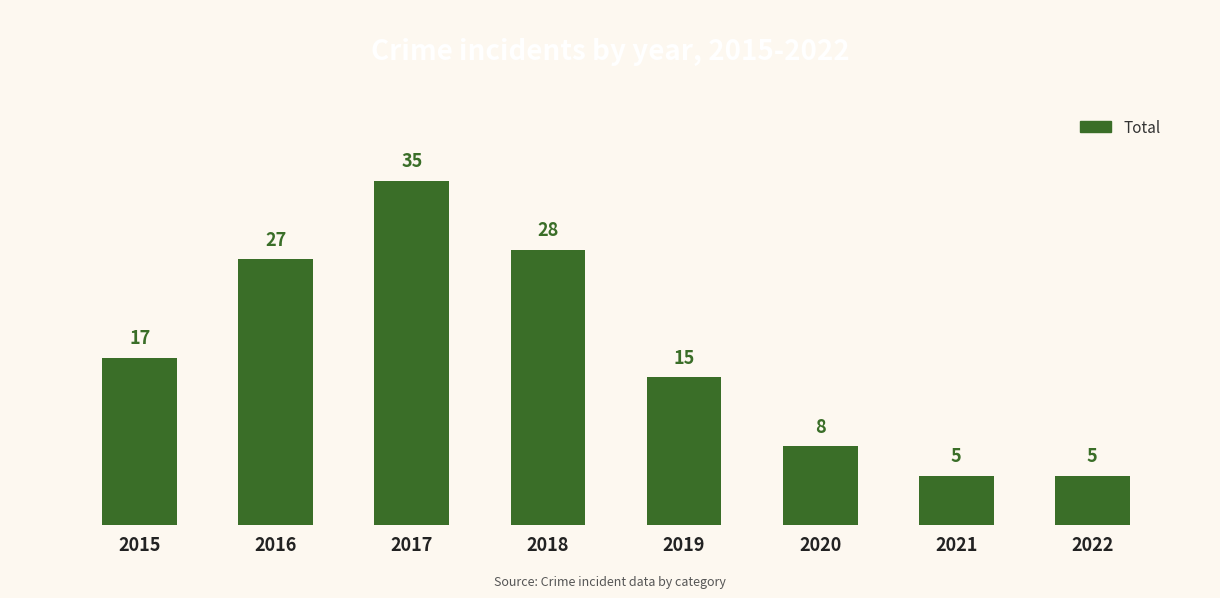

What is the change in value from 2017 to 2020?

-27